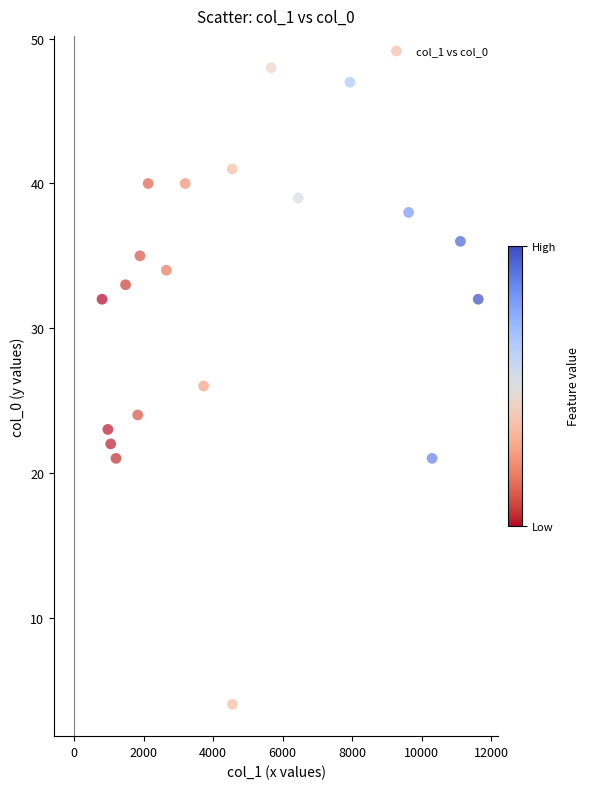

What is the range of Y values (max minus min)?

44